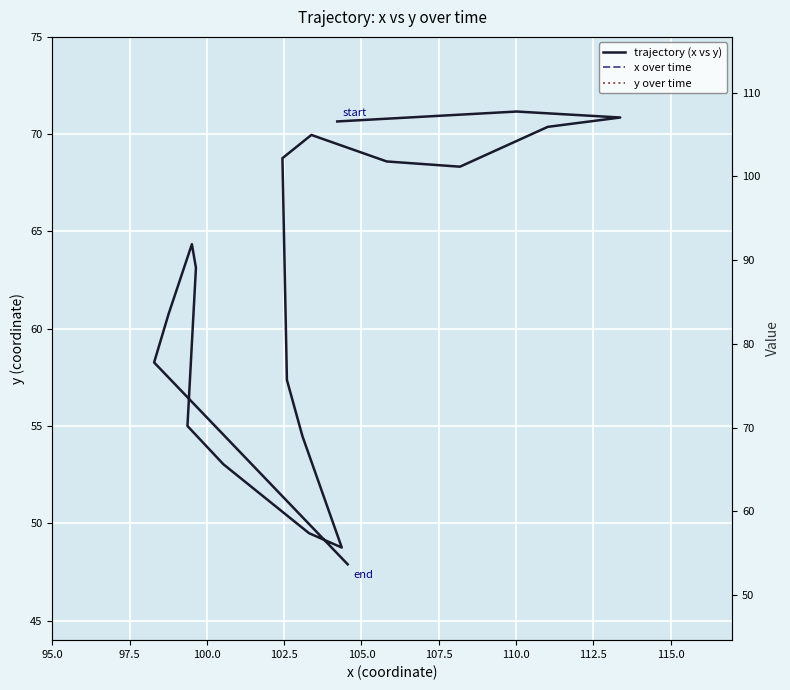

At which label is y over time closest to 59?

14